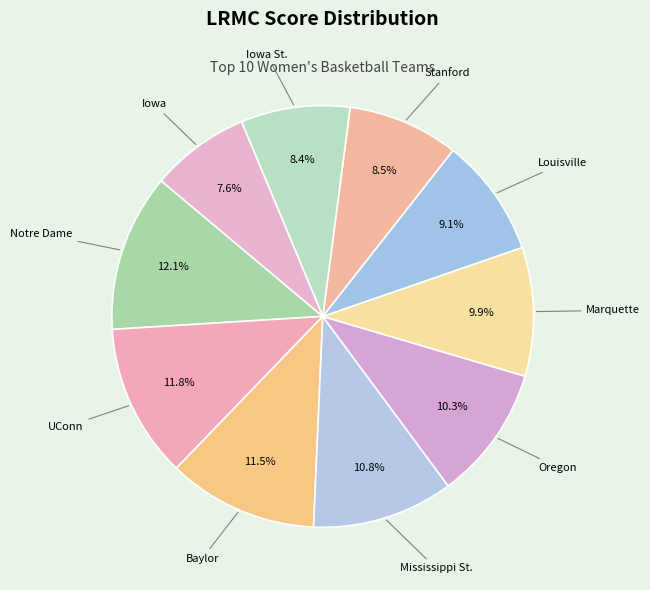

How many slices are in this pie chart?

10